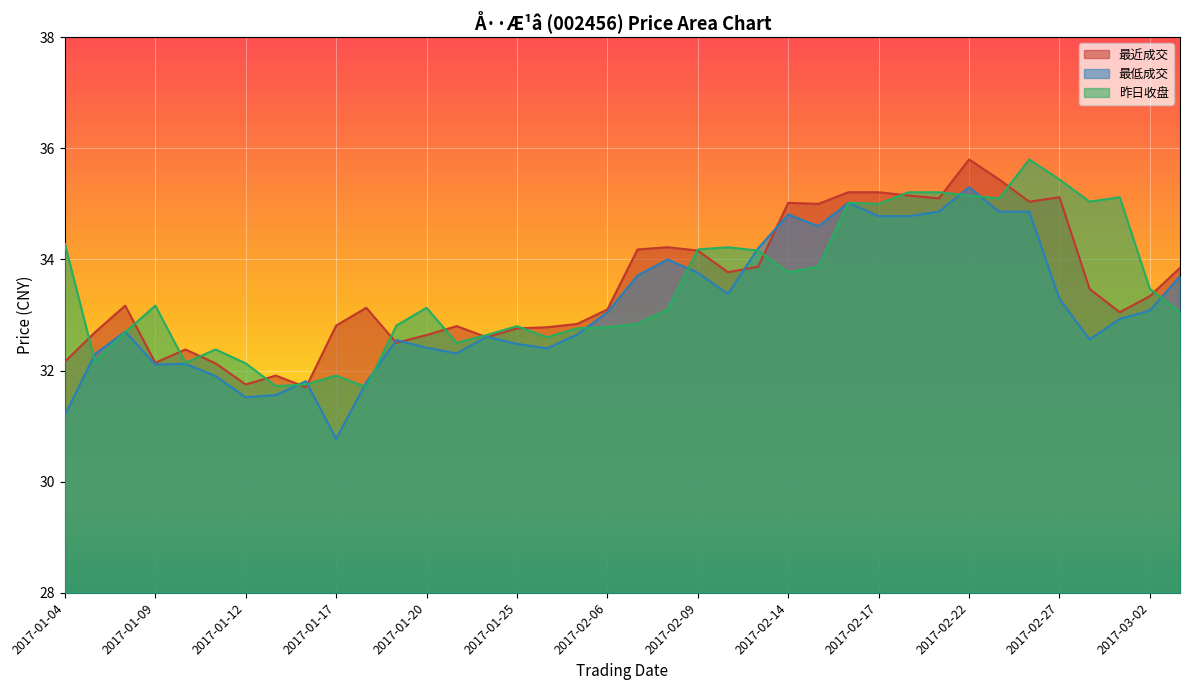

How many intersections are there between 最近成交 and 昨日收盘?

17